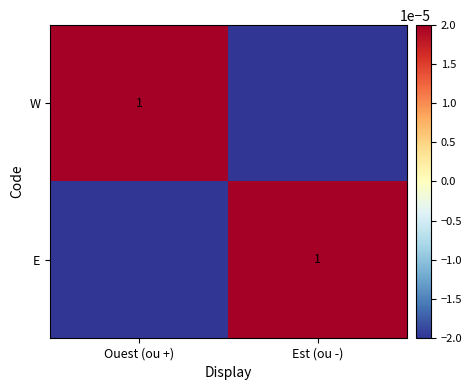

True or false: W has a value of -0.0 at Est (ou -).

False